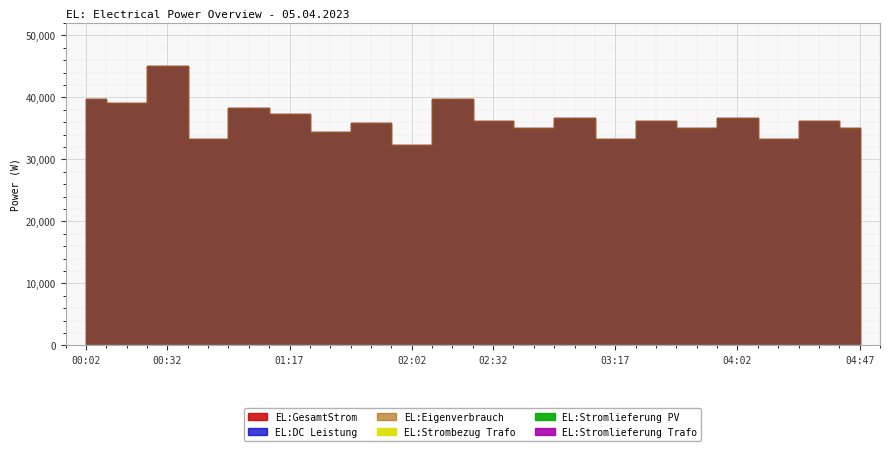

How many data points in EL:GesamtStrom are above 36224?

8